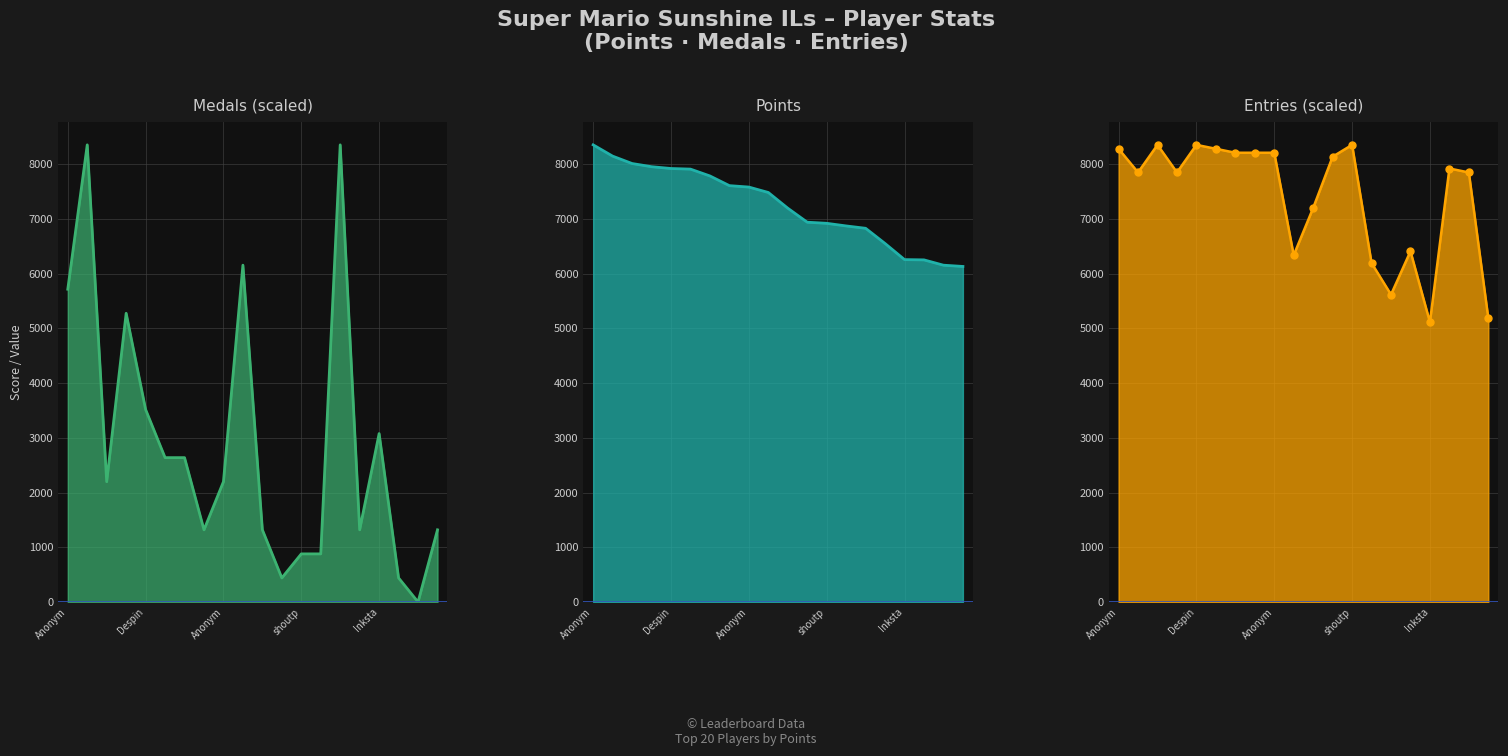

Rank the series by their maximum value, from highest to lowest.

Medals, Points, Entries